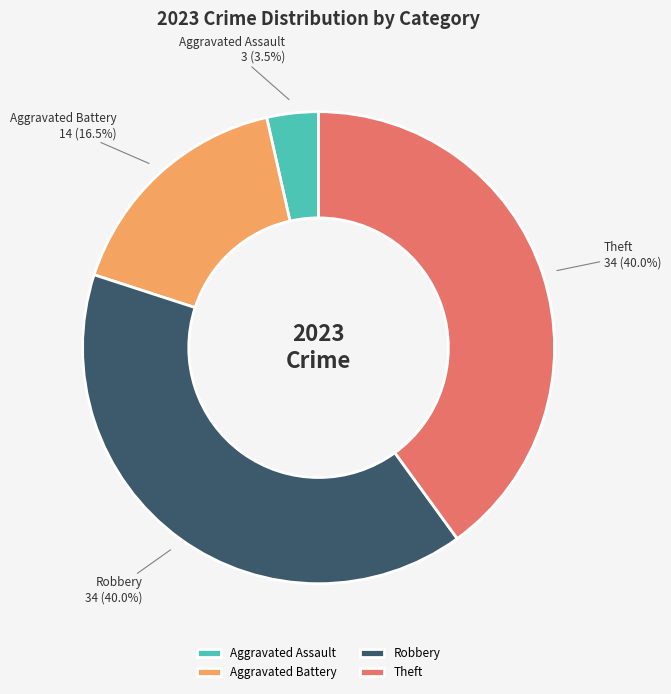

Do Theft and Robbery together represent more than half of the pie?

Yes